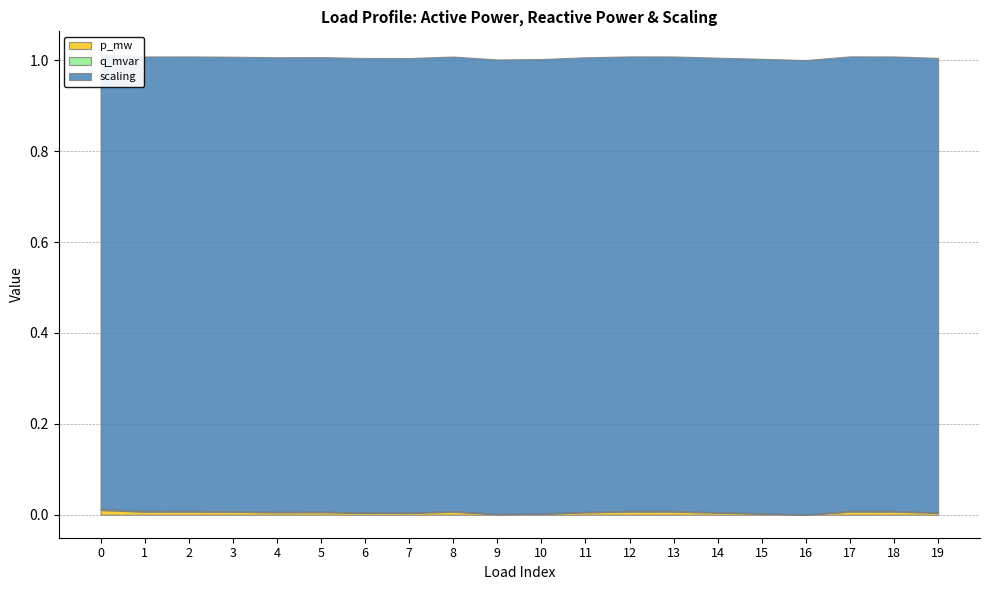

The q_mvar series shows 0.0 at 9. True or false?

False